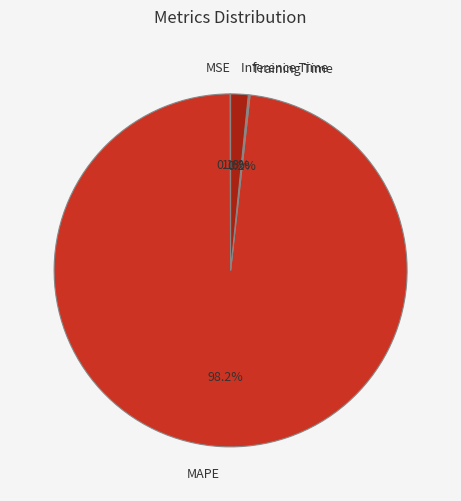

What percentage is the Inference Time slice, to the nearest percent?

2%